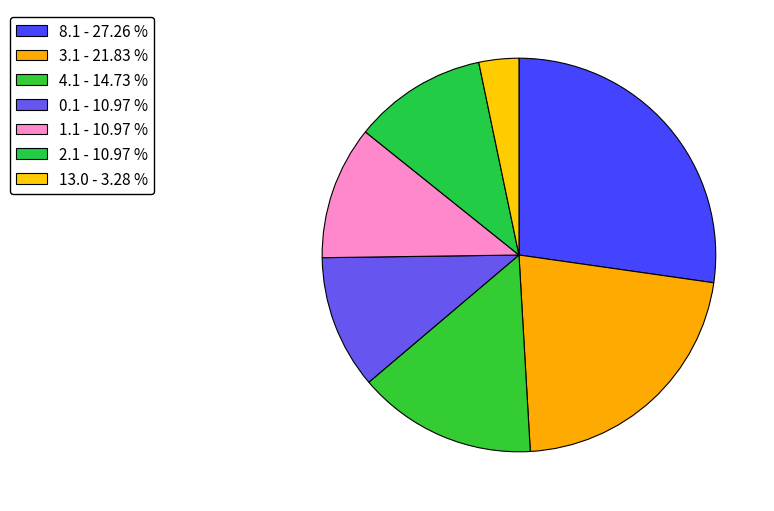

Which slice is the smallest?

13.0 - 3.28 %